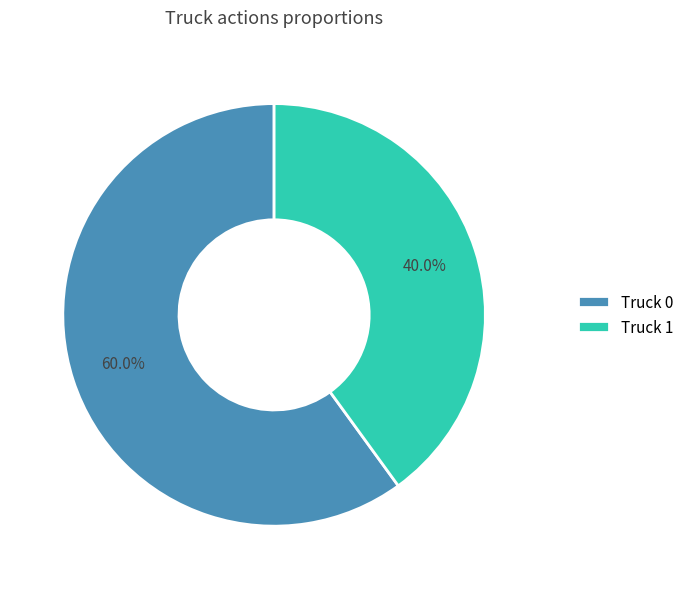

The Truck 0 slice represents 45% of the pie. True or false?

False